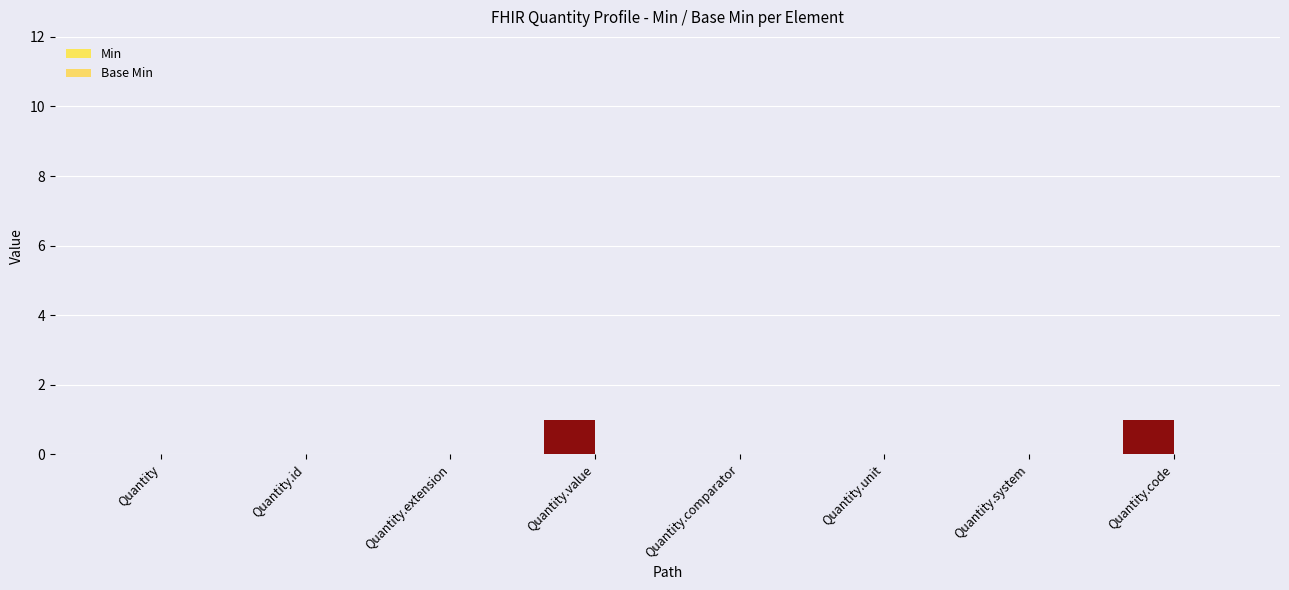

The value of Base Min at Quantity is 0. True or false?

True